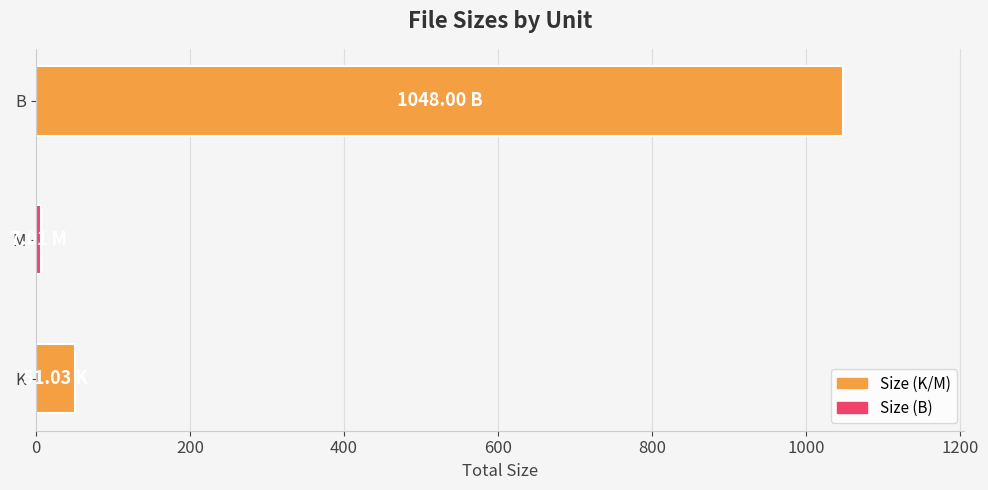

At which label is the value closest to 527?

K